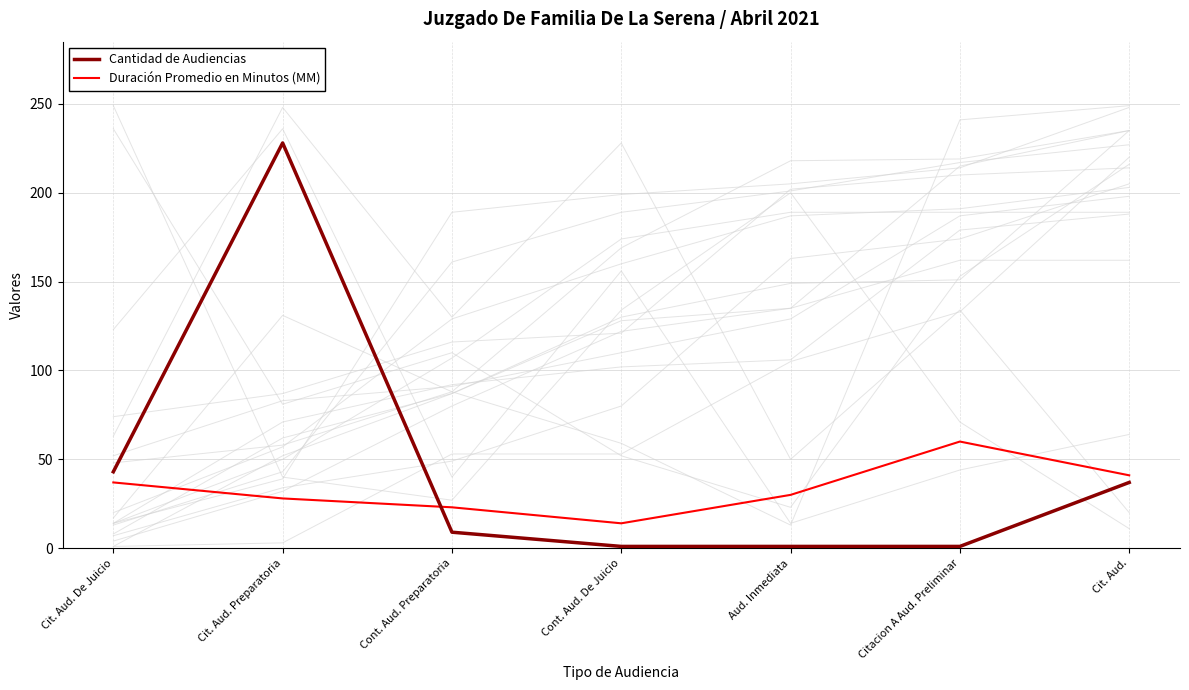

List the series in order of their overall mean, lowest first.

Duración Promedio en Minutos (MM), Cantidad de Audiencias